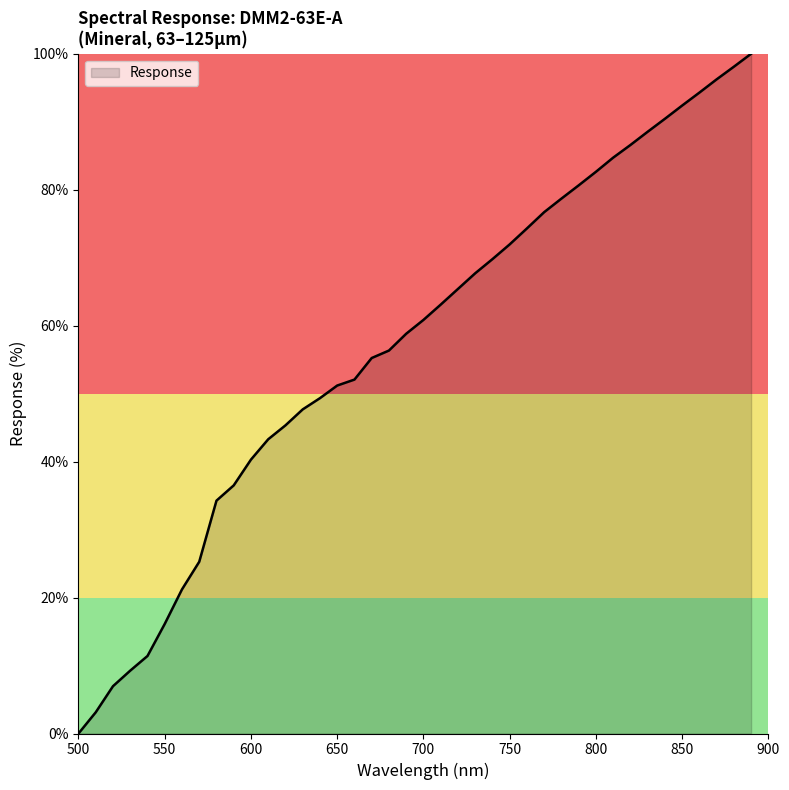

What is the difference between the maximum and minimum values?

100.0